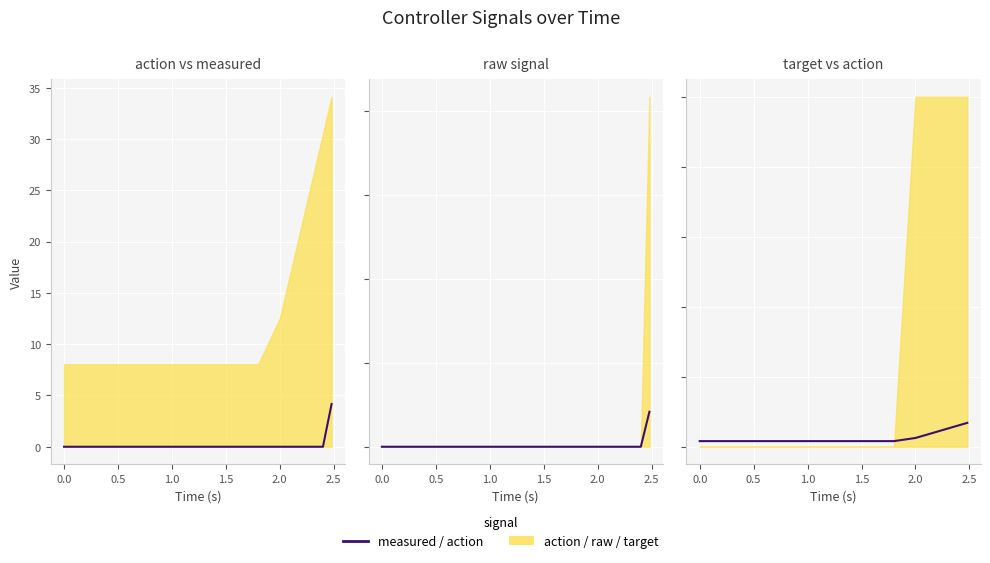

How many data points does each series have?

40